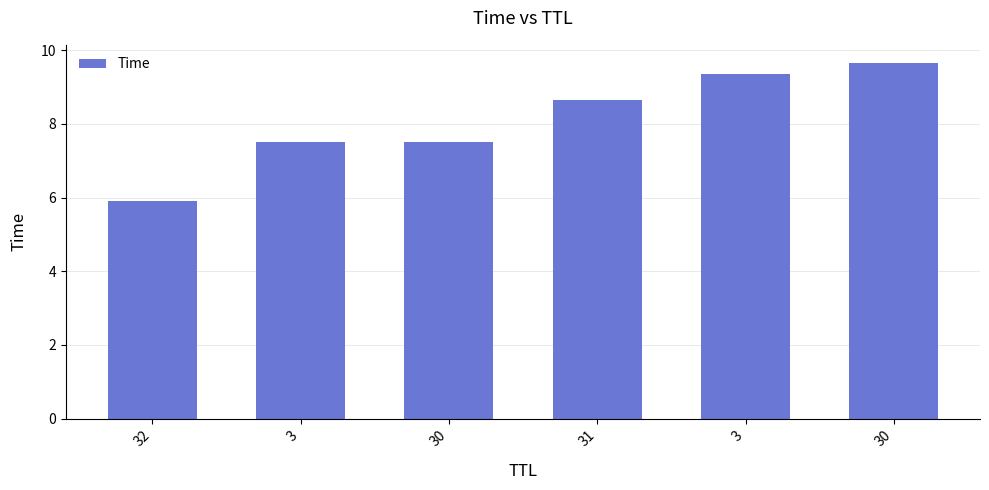

Approximately how many times larger is the value at 32 compared to 3?

0.6